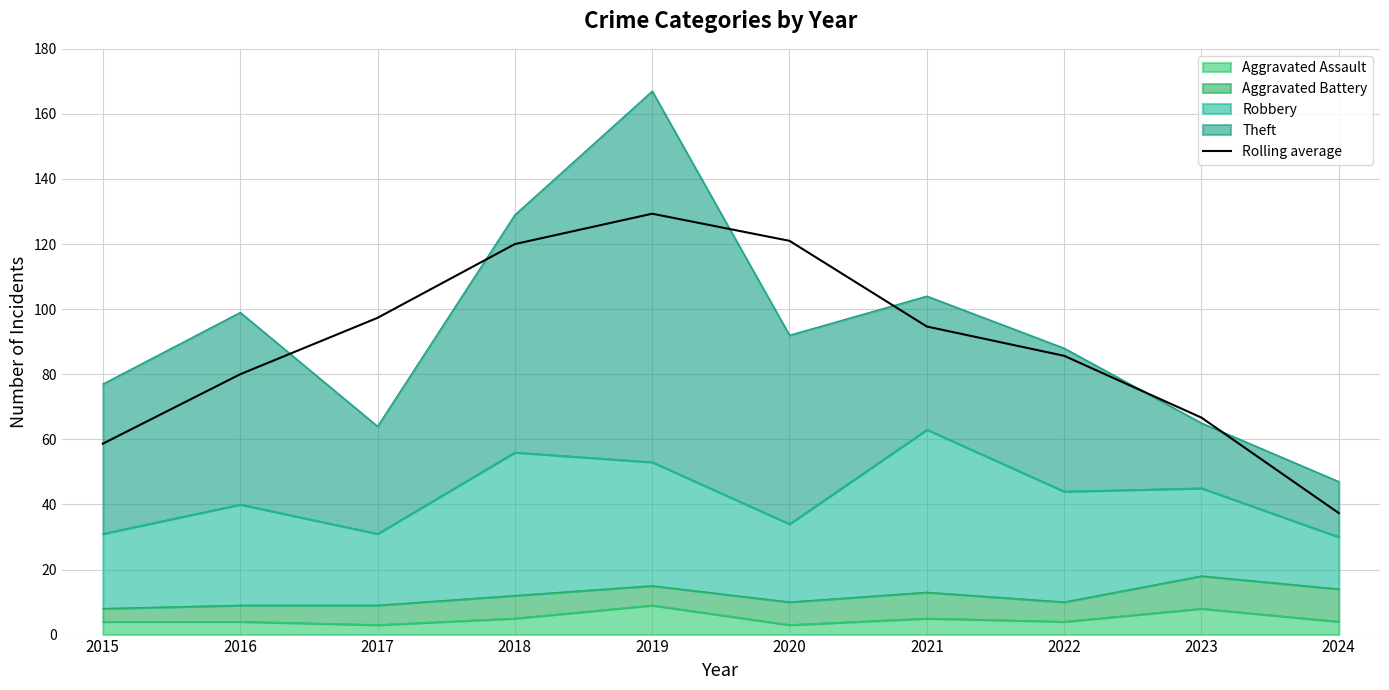

How many data points are above 94?

5